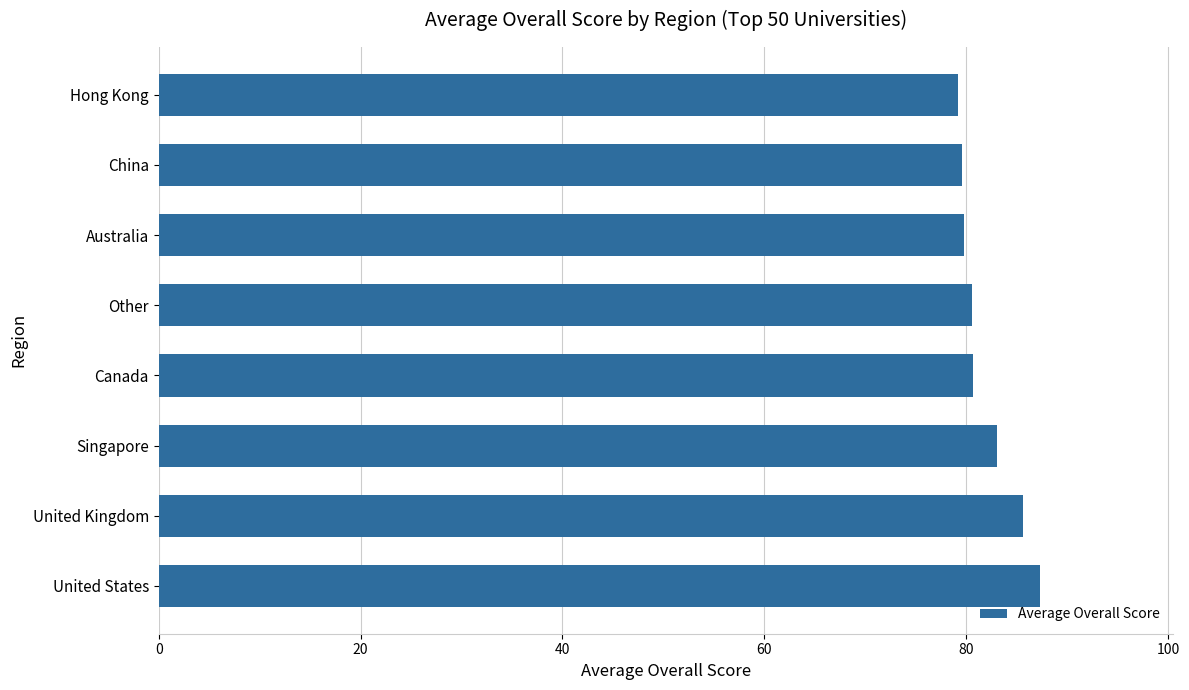

What is the difference between the second highest and minimum values?

6.5